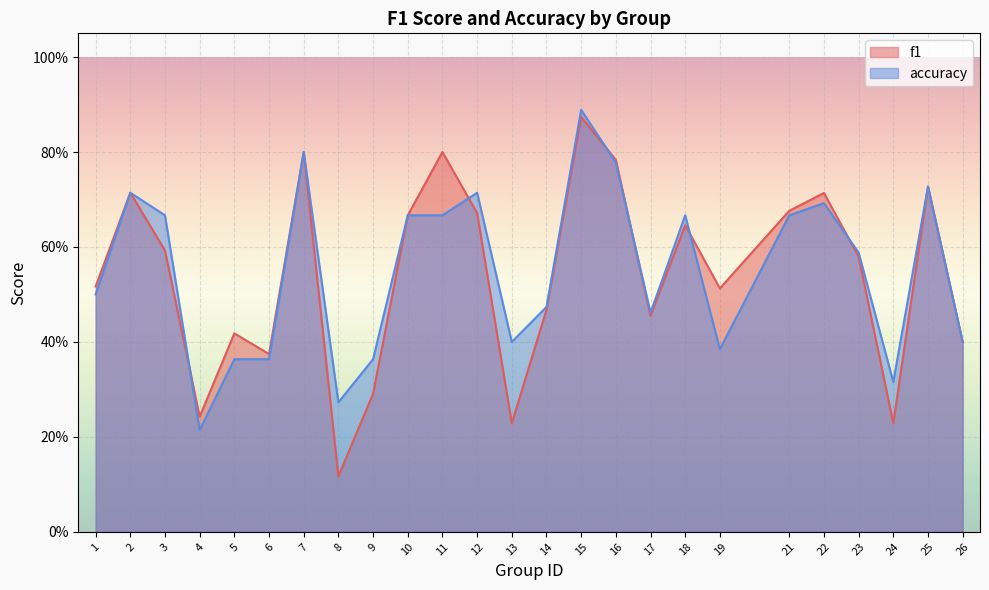

How many lines are shown in the chart?

2